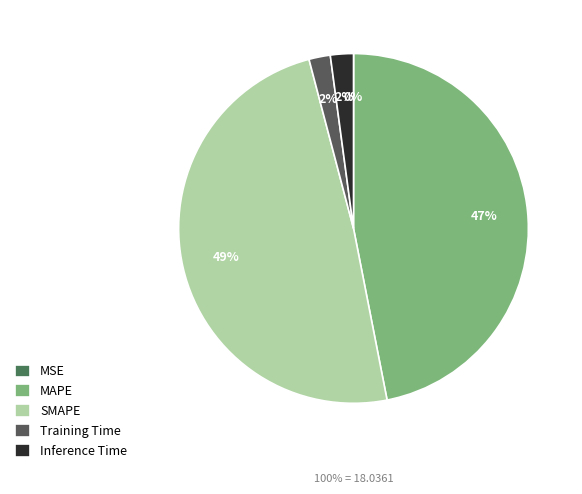

How many segments does this pie chart have?

5